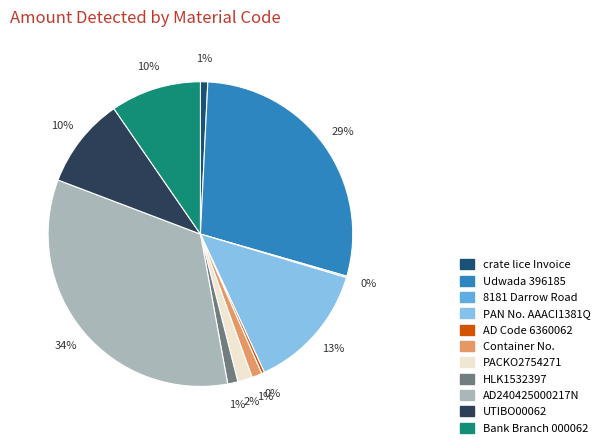

Does HLK1532397 account for over 50% of the chart?

No